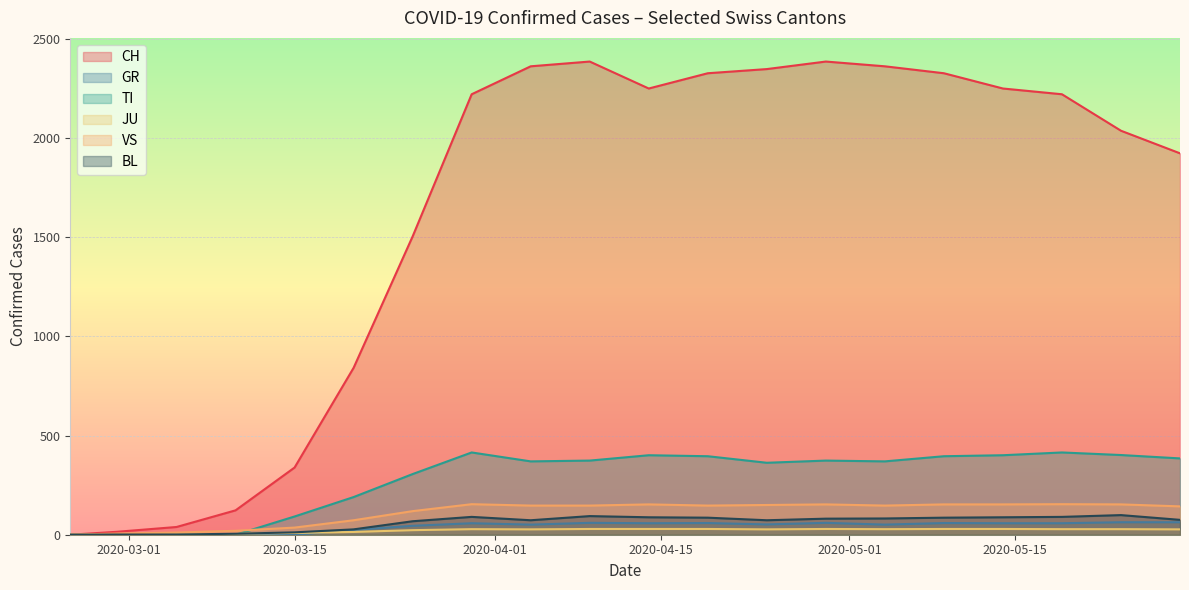

True or false: GR has a value of 82 at 2020-05-09.

False